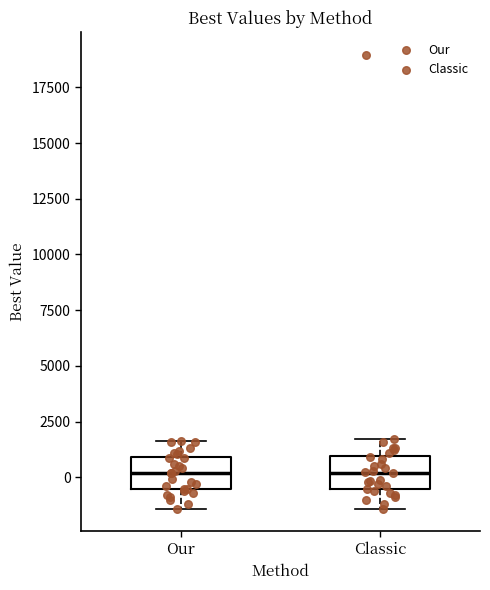

Where is the lower edge of the box for Classic on the y-axis? The values are not printed on the chart, so give them approximately, as read against the axis.

-500